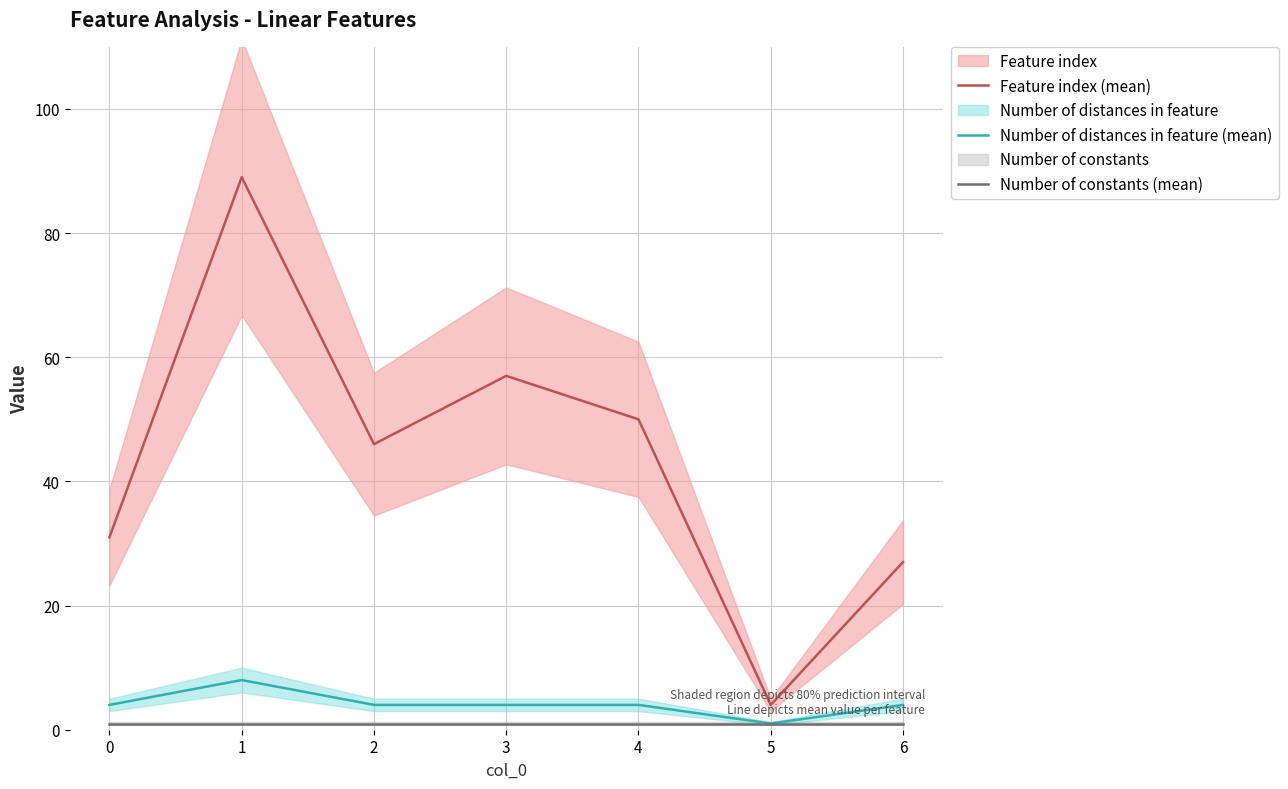

What is the value of the Feature index (mean) point at the 1st from the left?

31